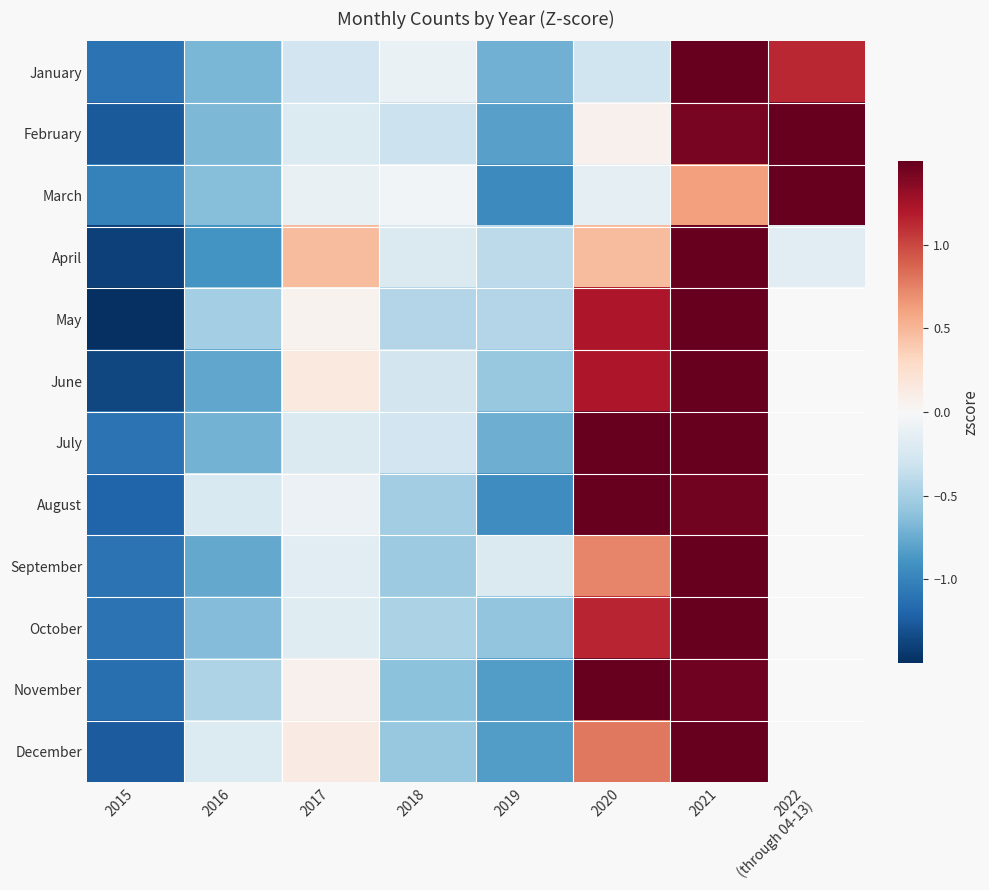

The August series shows -0.2 at 2016. True or false?

False